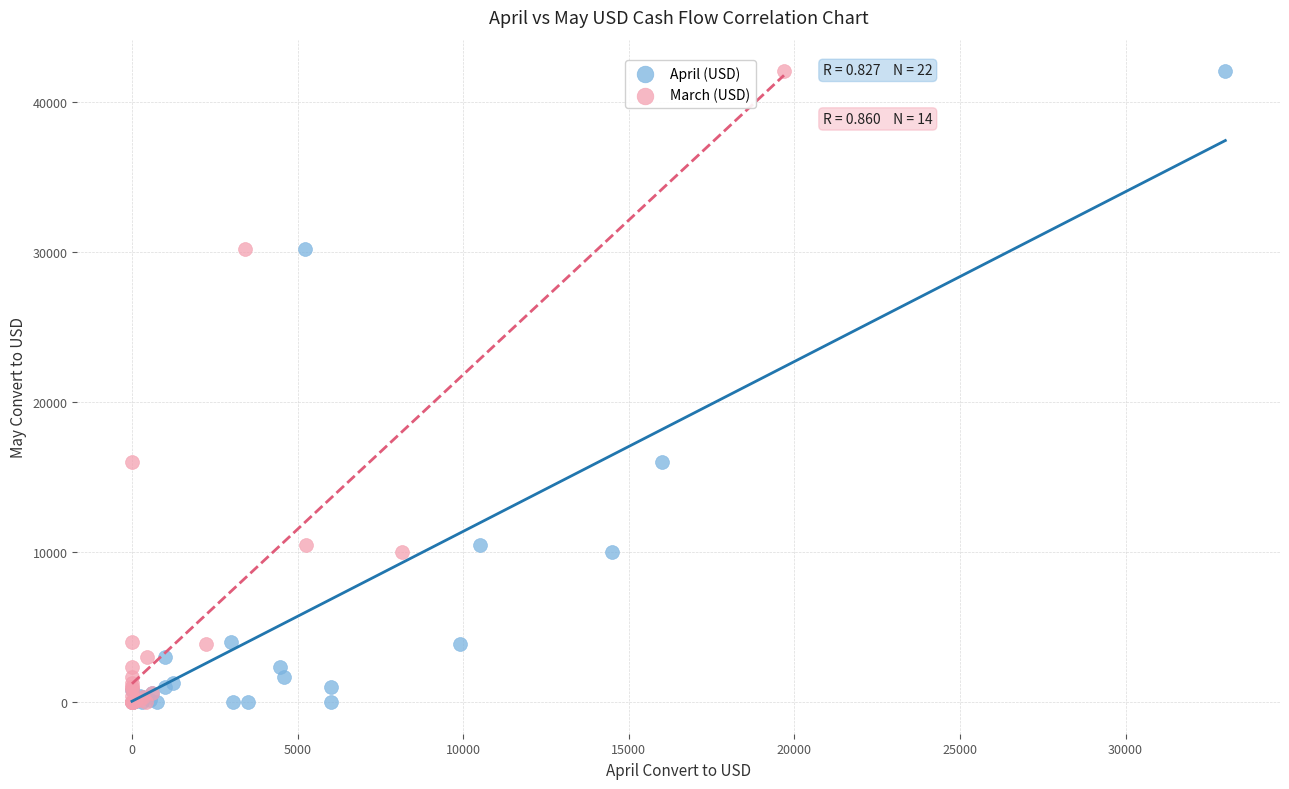

What are all the series names shown in the legend?

April (USD), March (USD)